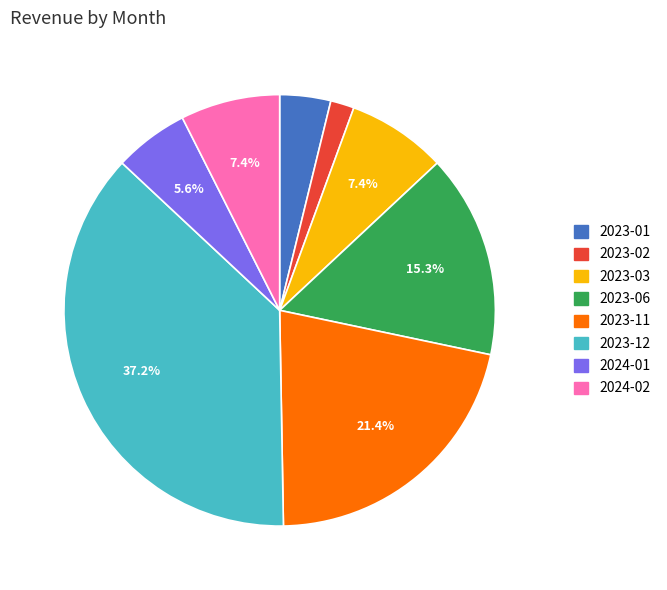

To the nearest percent, what portion does 2024-02 represent?

7%